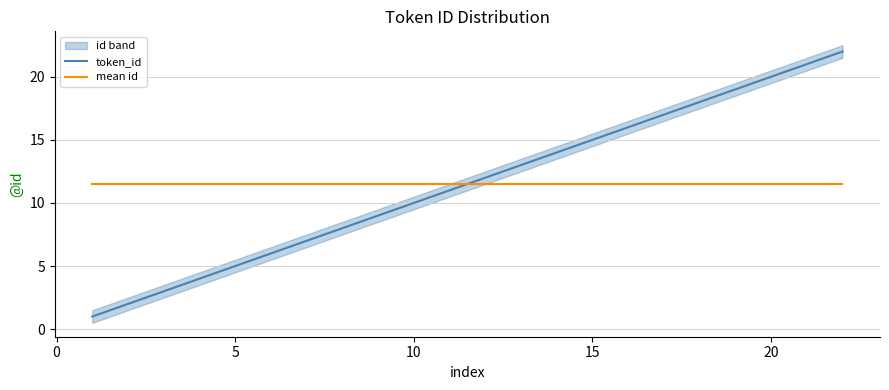

The value of token_id at 5 is 2.6. True or false?

False